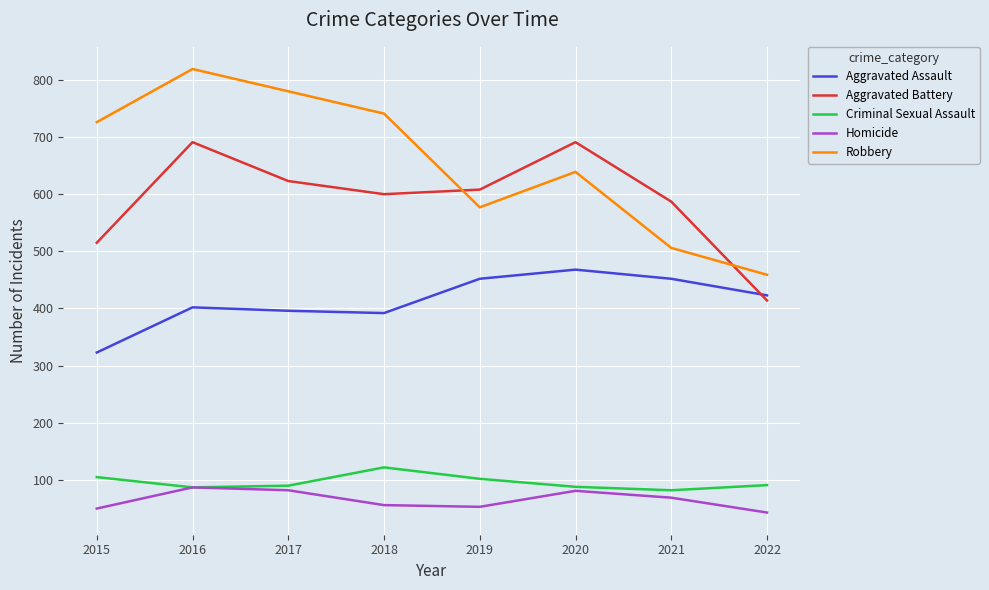

What is the difference between the Aggravated Battery values at 2021 and 2020?

104